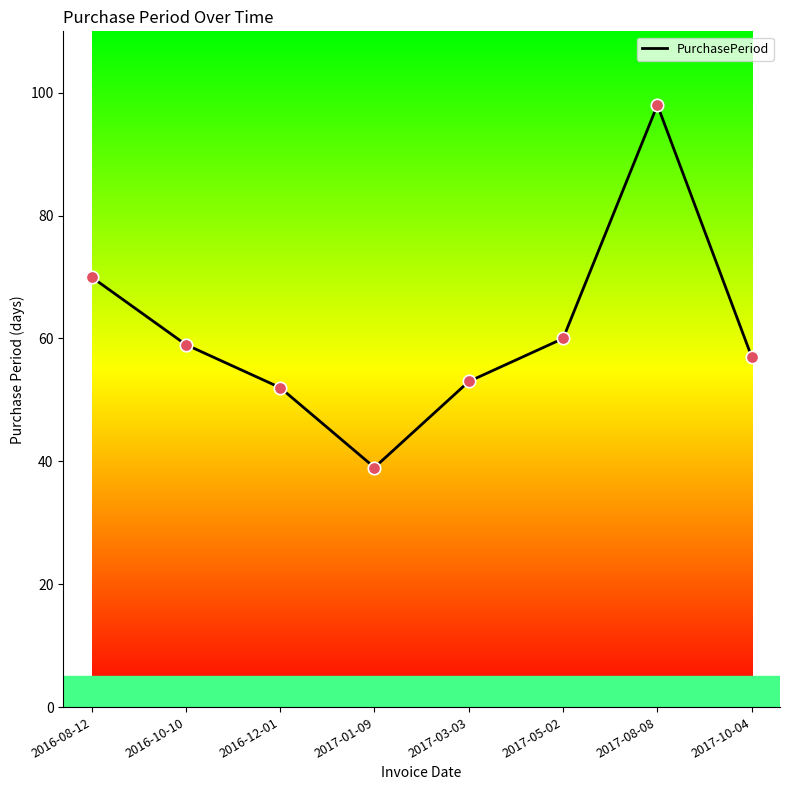

What is the change in value from 2017-01-09 to 2017-10-04?

+18